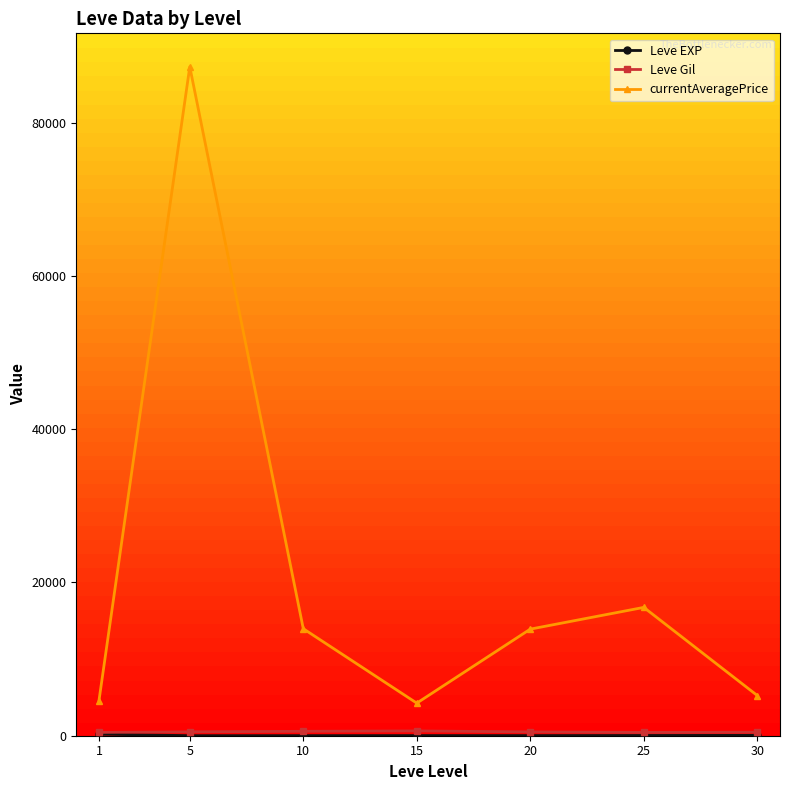

How many interior local valleys does the currentAveragePrice series have?

1